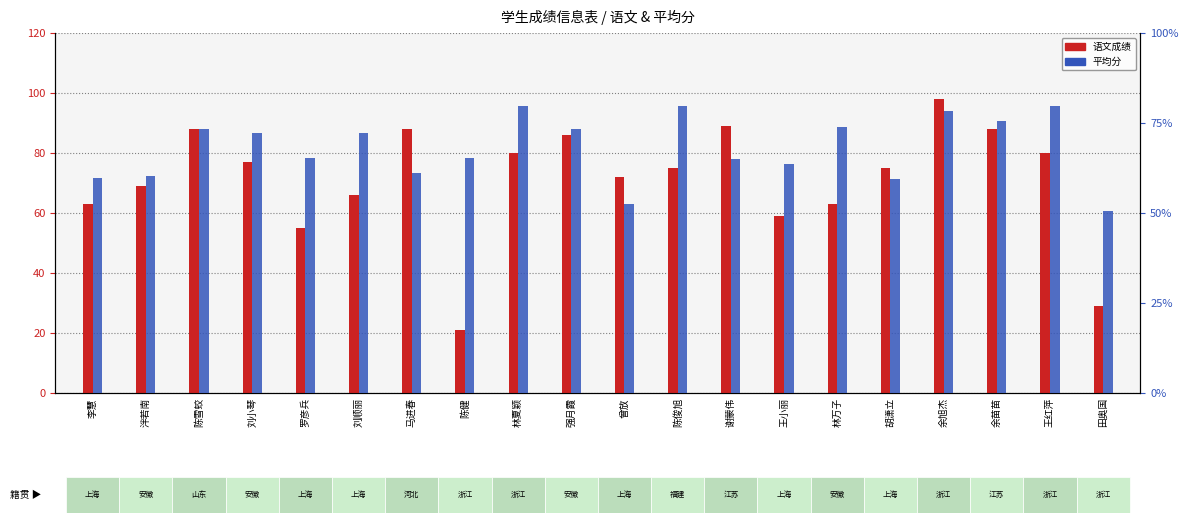

Does the chart contain stacked bars?

No